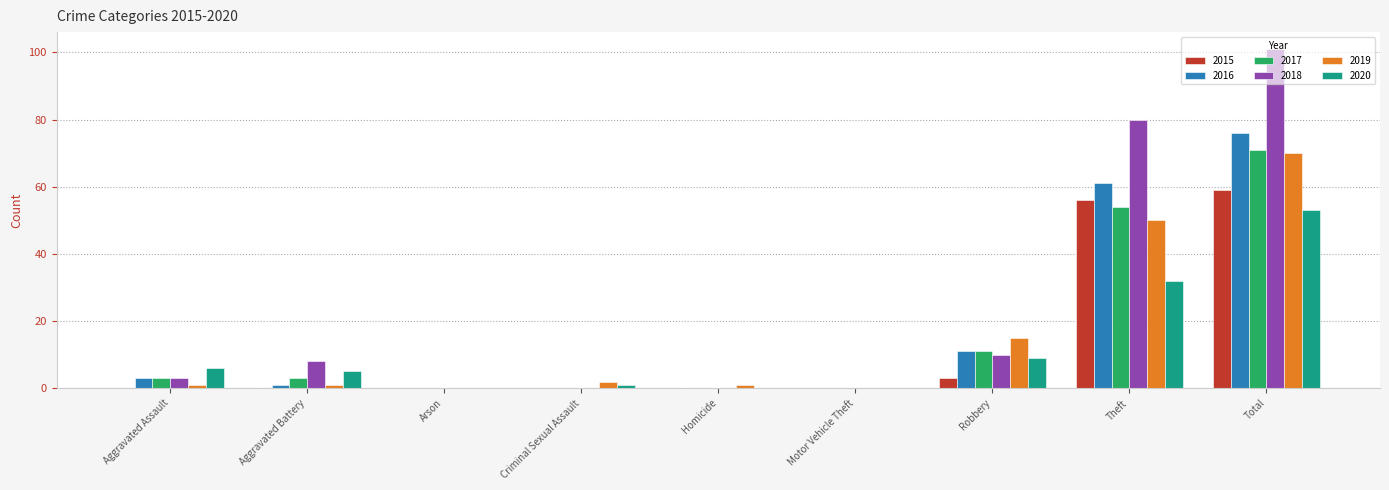

What are all the series names shown in the legend?

2015, 2016, 2017, 2018, 2019, 2020